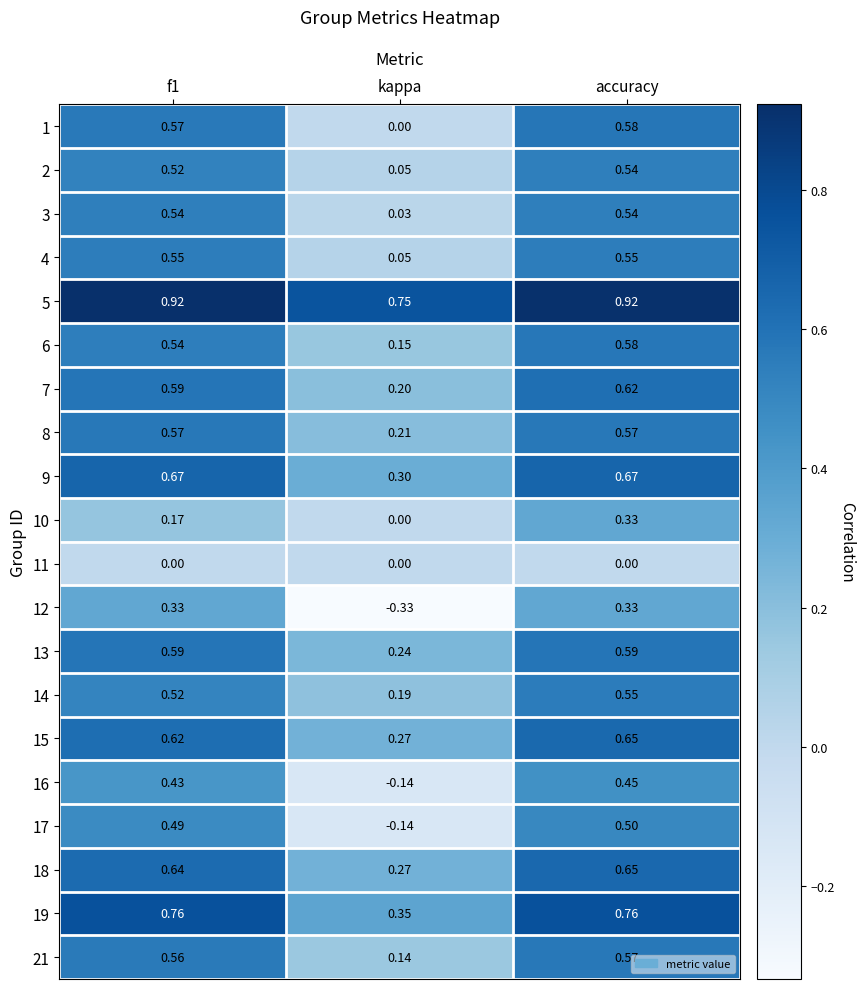

Count the number of categories in the chart.

3